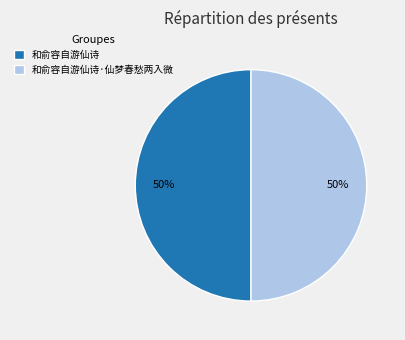

Do 和俞容自游仙诗 and 和俞容自游仙诗·仙梦春愁两入微 together represent more than half of the pie?

Yes